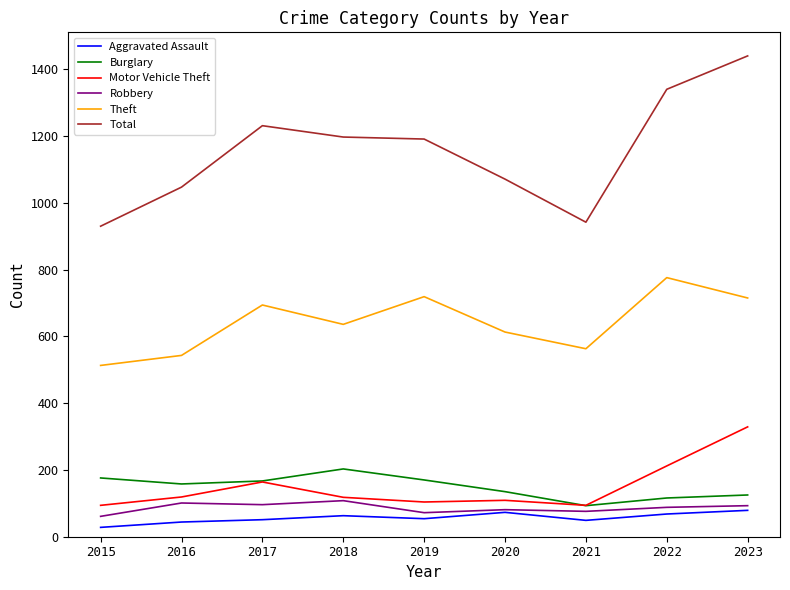

Which series has the largest total across all categories?

Total